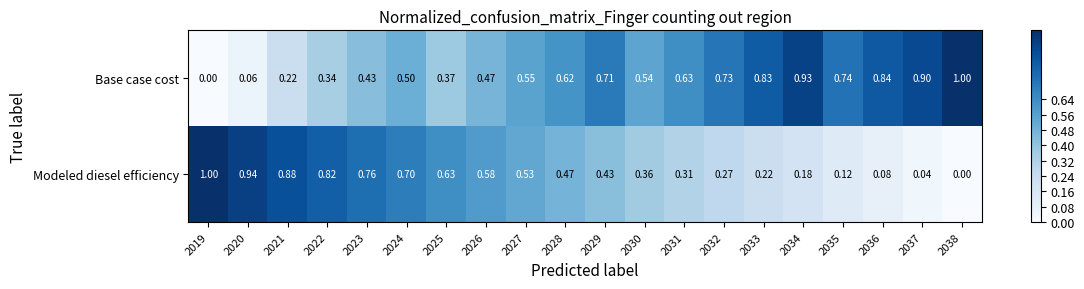

Which series has the largest total across all categories?

Base case cost